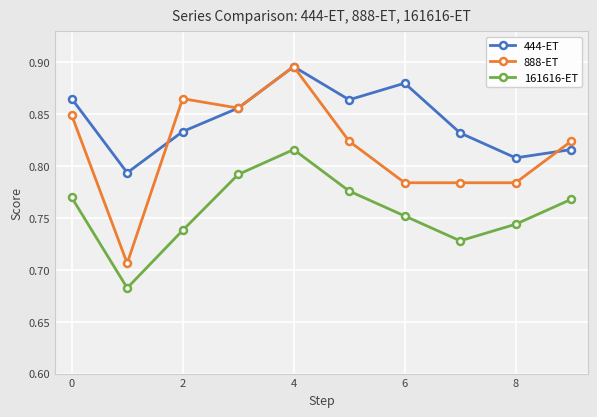

True or false: 161616-ET has more than 2 points higher than both neighbors.

False